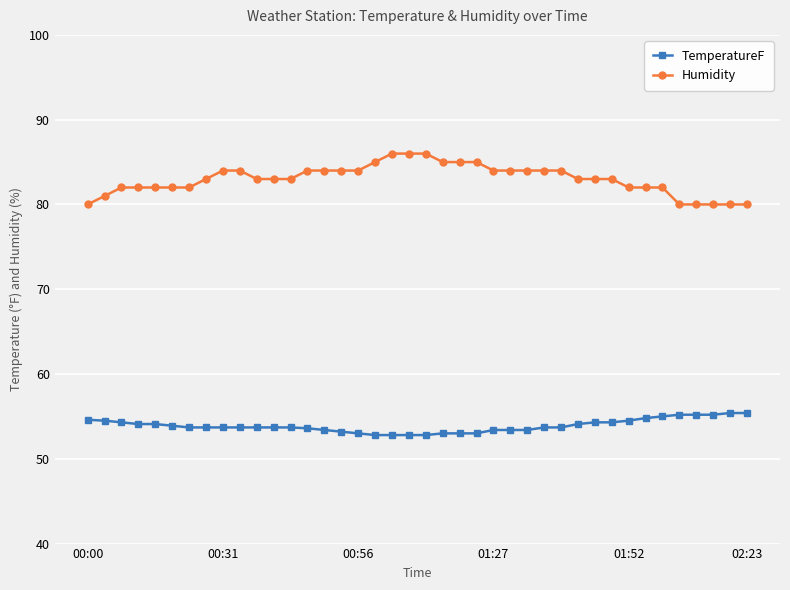

What is the average value of the TemperatureF series?

53.9